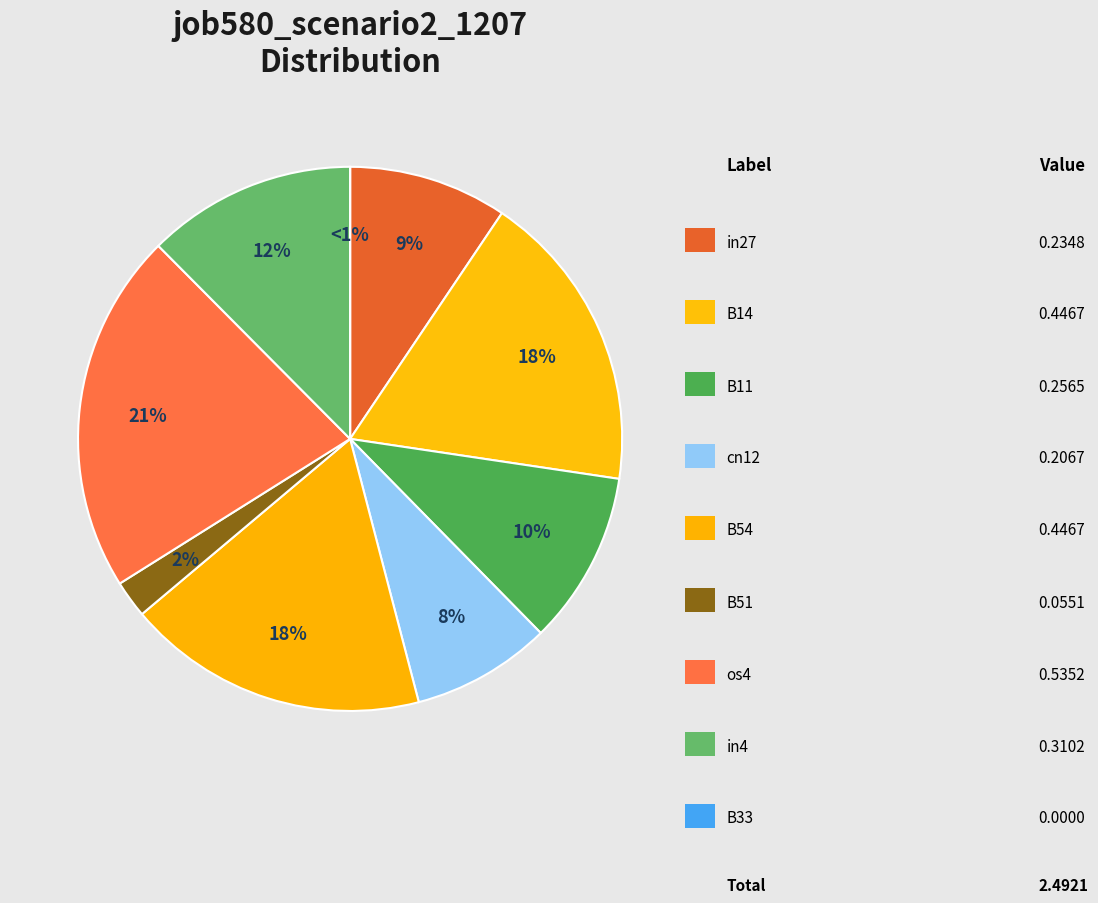

Which slice is the smallest?

B33